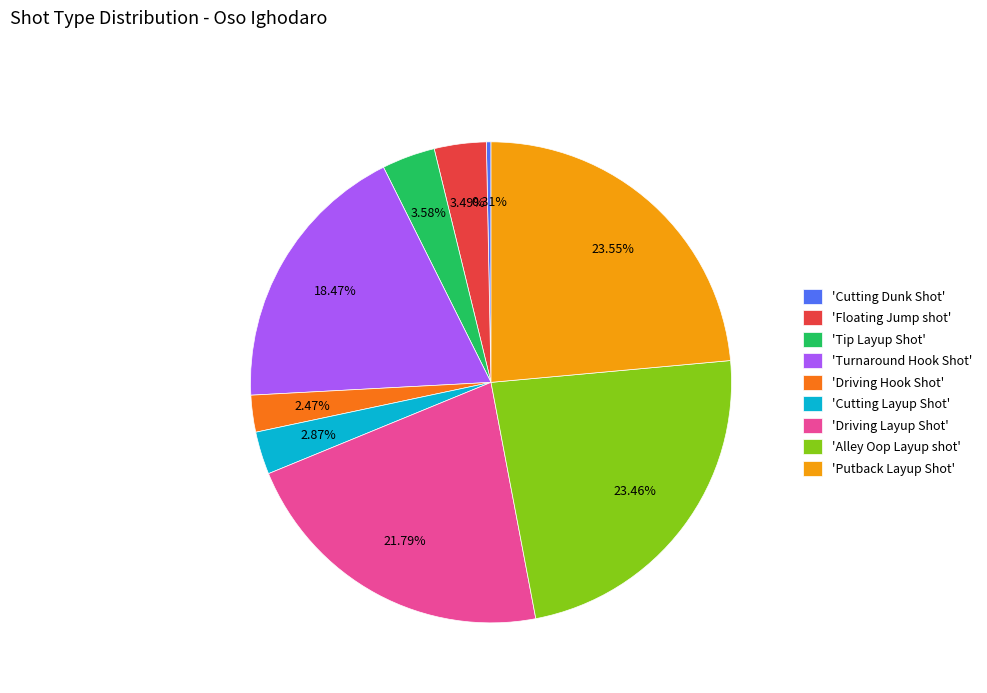

Is 'Tip Layup Shot' the majority of the pie?

No